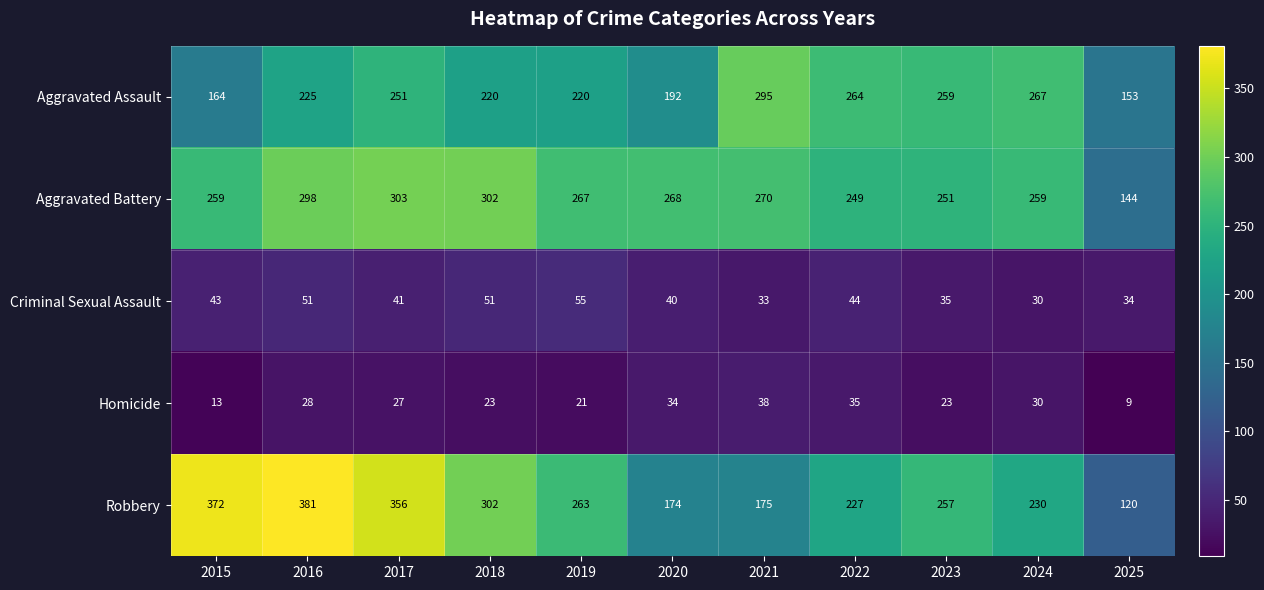

How many categories are shown in the chart?

11